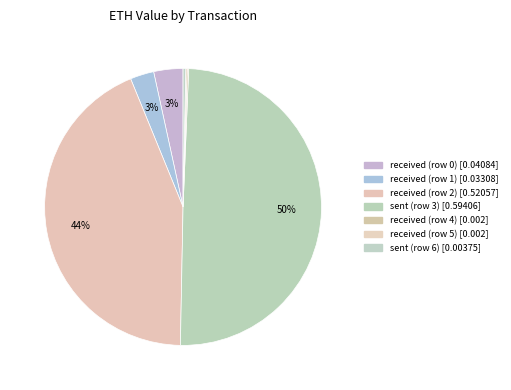

How many segments does this pie chart have?

7